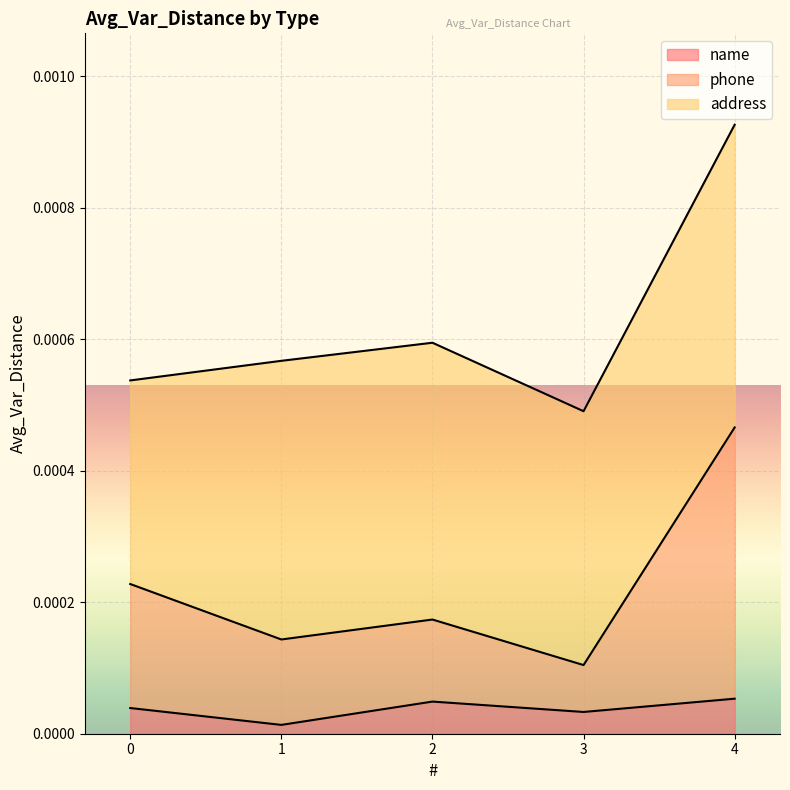

How many lines are shown in the chart?

3